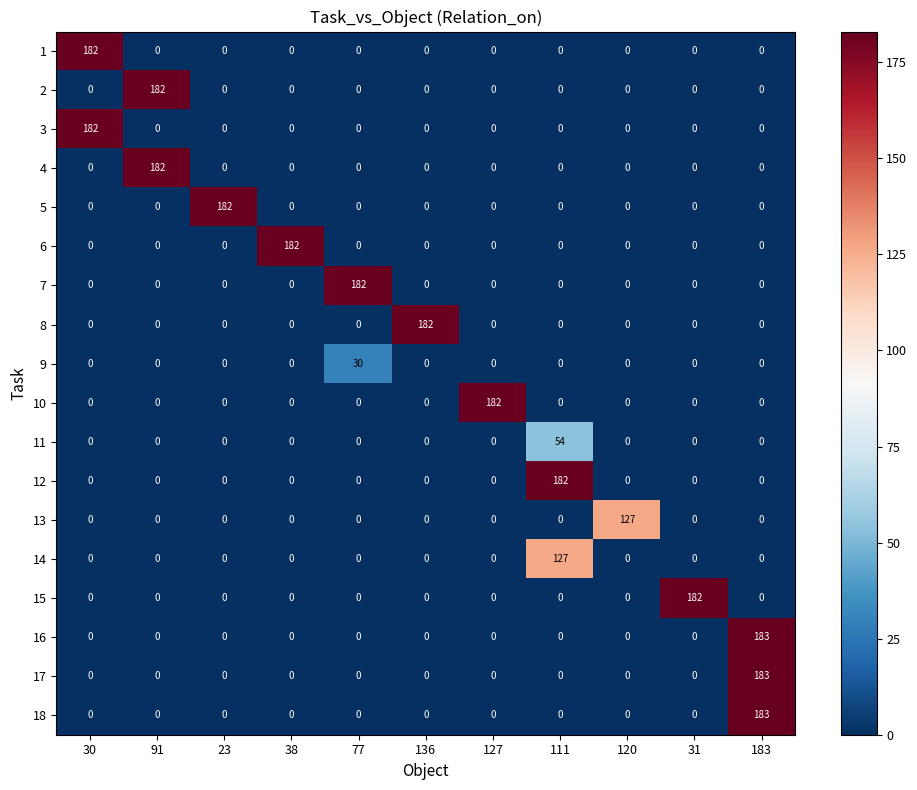

At which category is the sum across all series the highest?

183